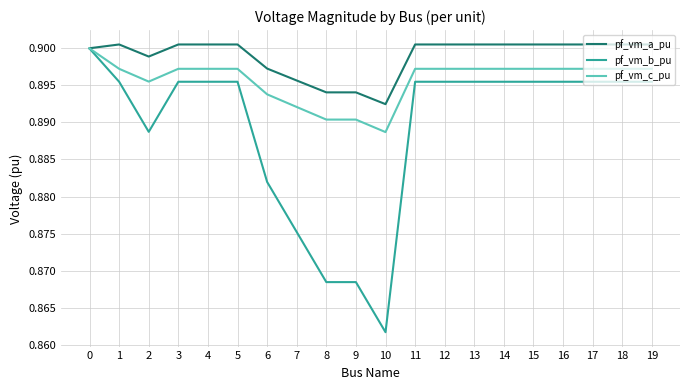

How many distinct data groups are displayed?

3